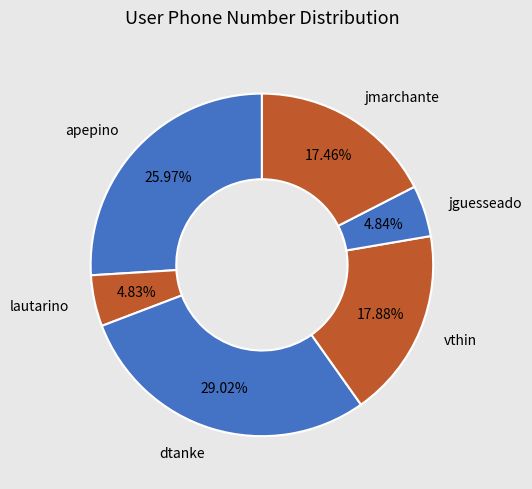

How many slices are in this pie chart?

6